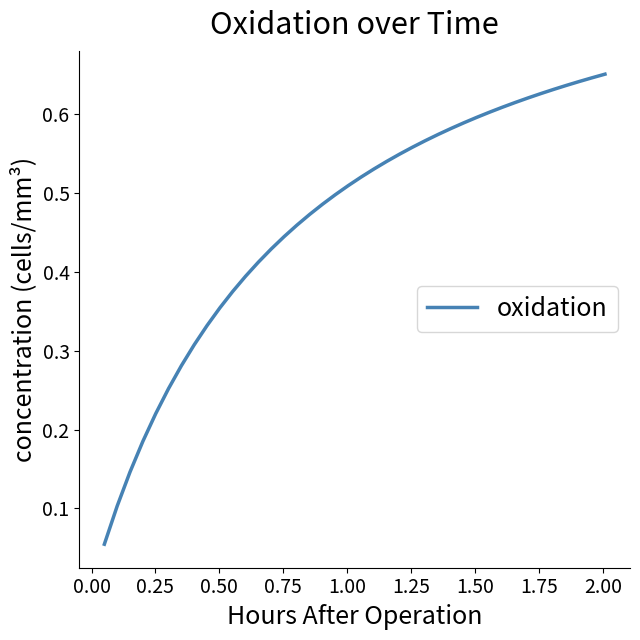

How many lines are shown in the chart?

1